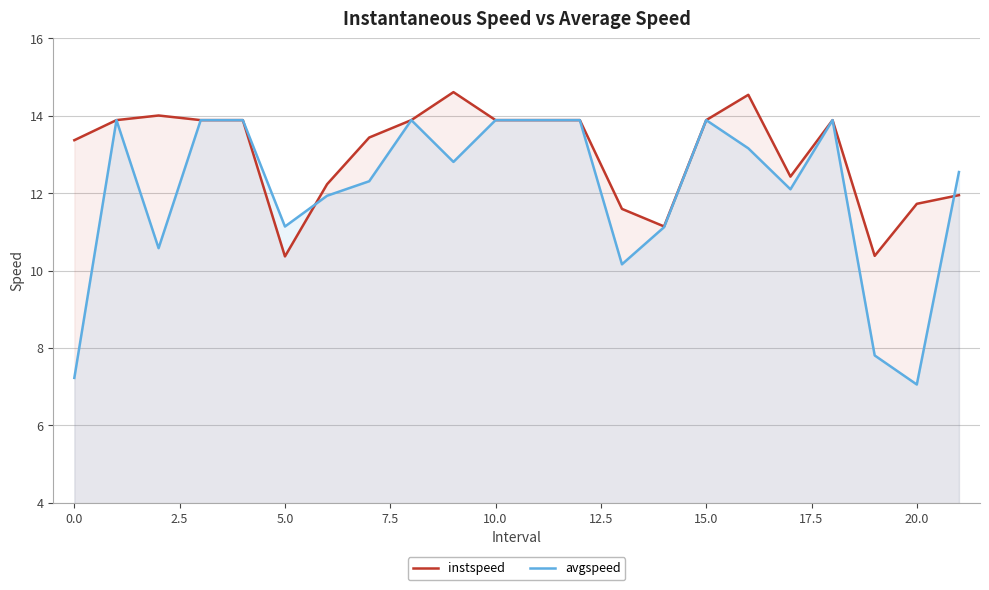

True or false: instspeed has a value of 13.9 at 15.0.

True